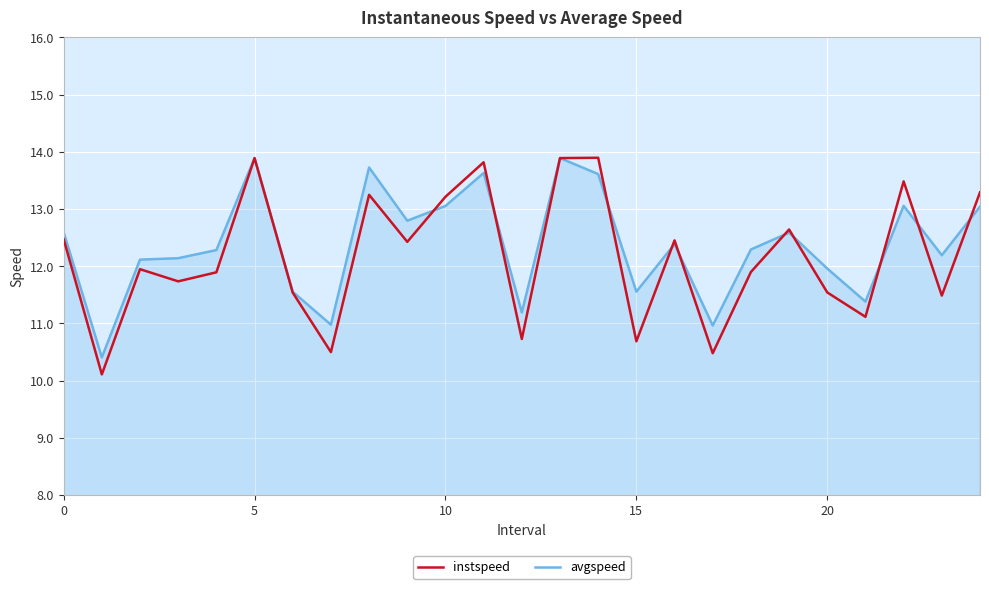

What is the average value of the avgspeed series?

12.4